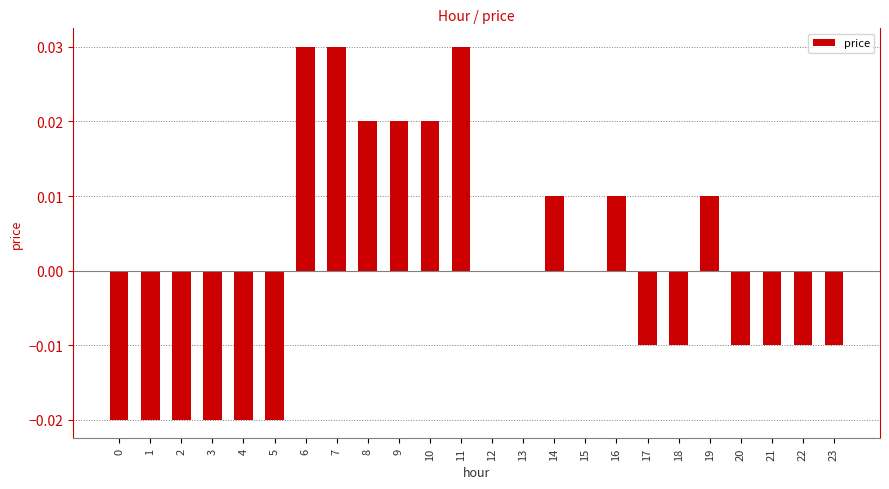

Is it true that the value at 7 is 0.0?

True